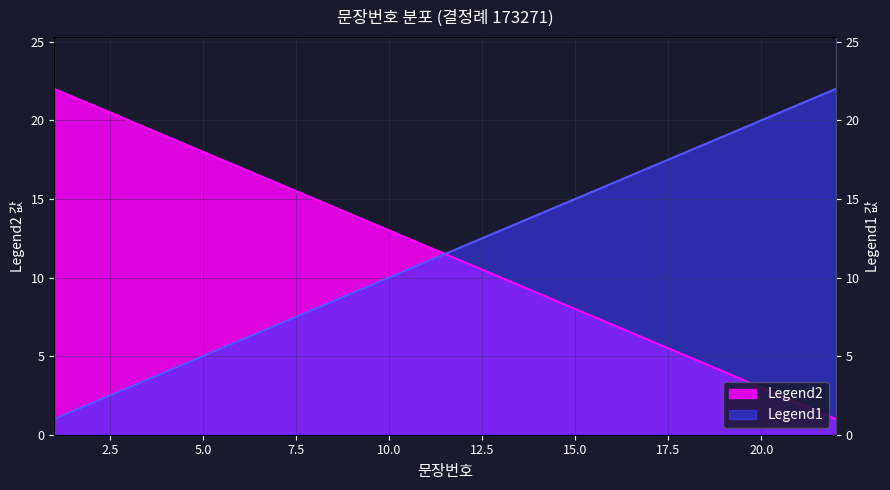

How many lines are shown in the chart?

2